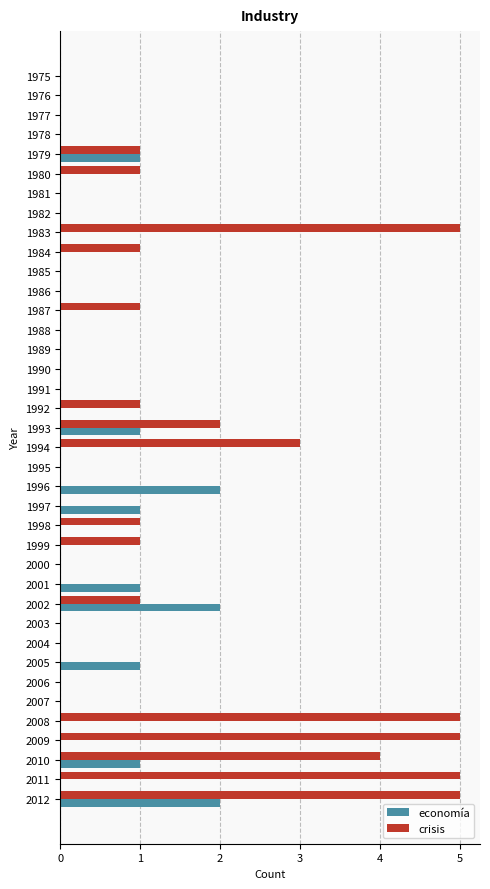

At which category is the sum across all series the highest?

2012